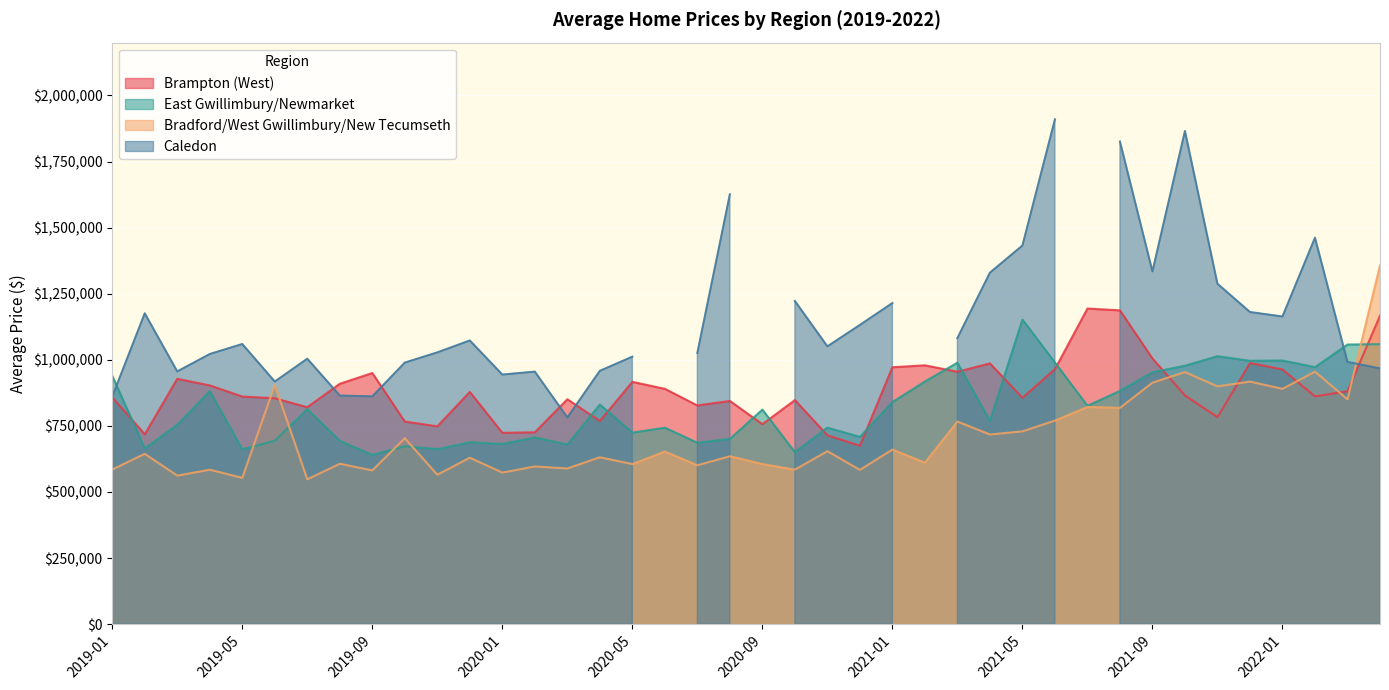

What position from the left is 2021-11?

35